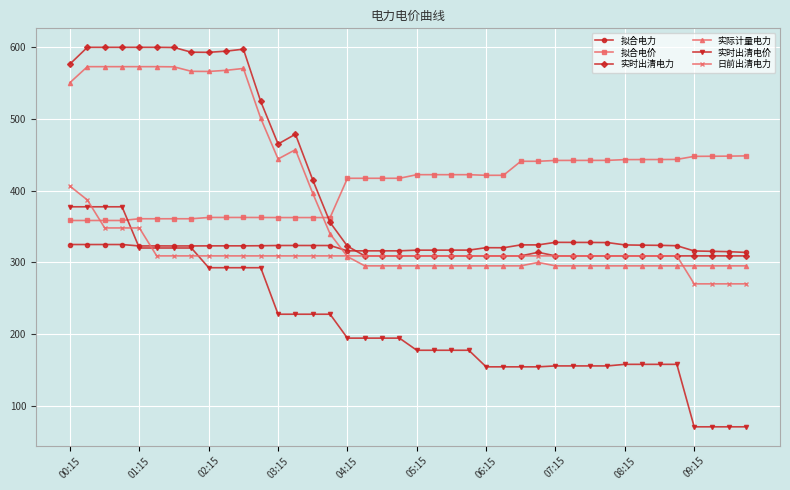

What is the smallest value displayed?

70.5